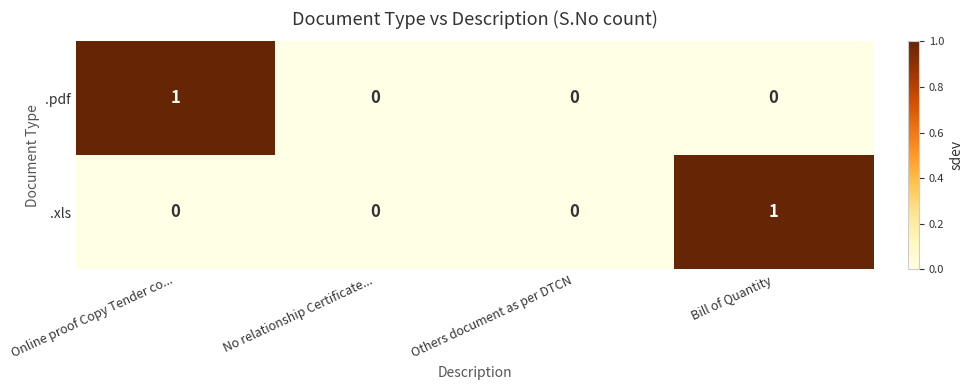

Which series changed the most between Online proof Copy Tender co... and Others document as per DTCN?

.pdf